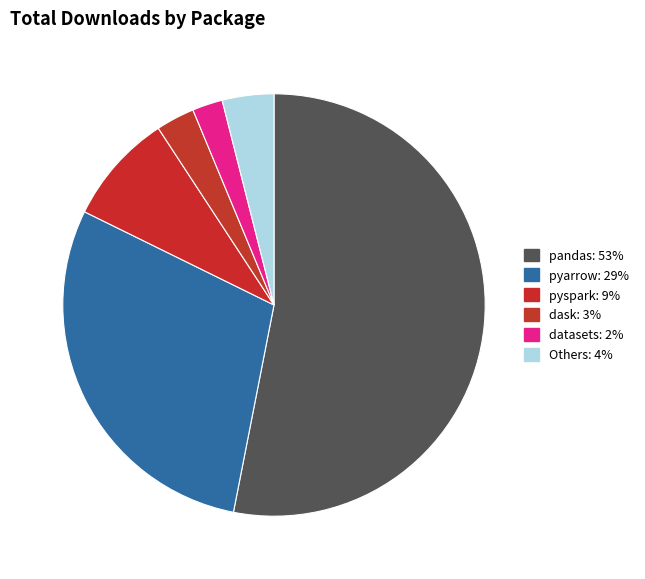

Count the number of slices in the pie.

6